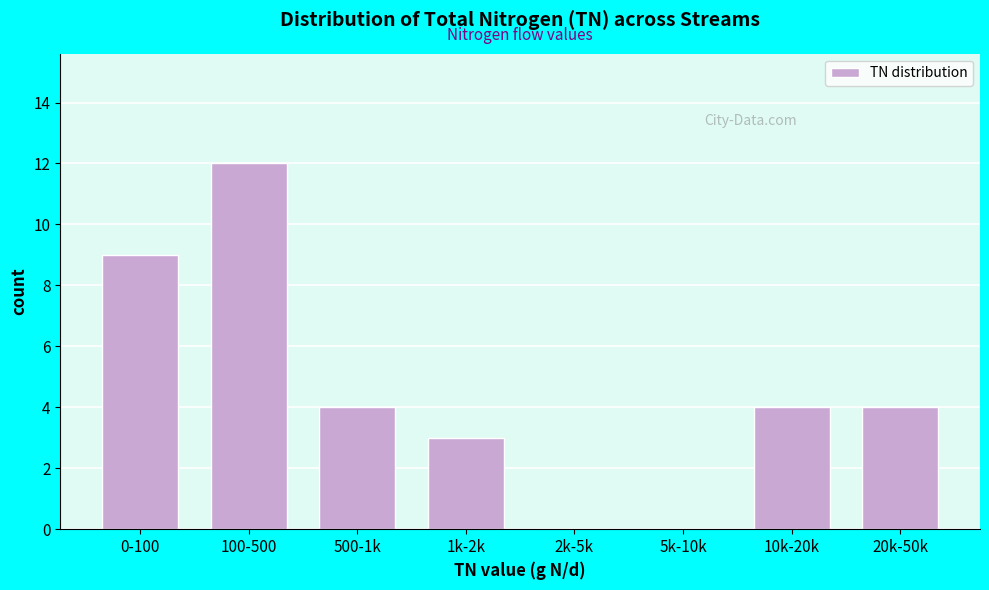

Reading left to right, transcribe all the data shown in this chart.

0-100=9	100-500=12	500-1k=4	1k-2k=3	2k-5k=0	5k-10k=0	10k-20k=4	20k-50k=4